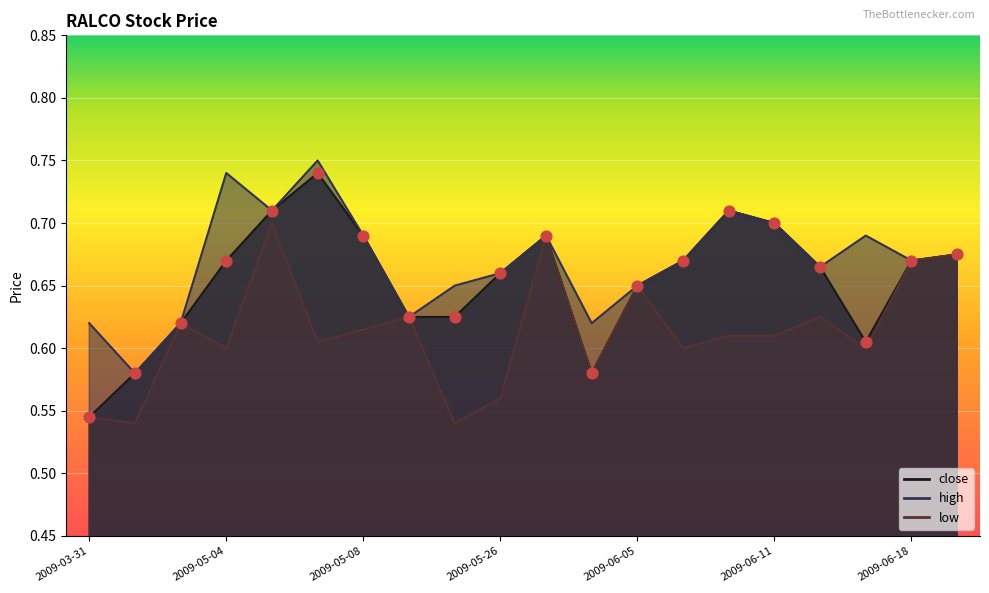

What is the total value across all series at 2009-06-24?

2.0